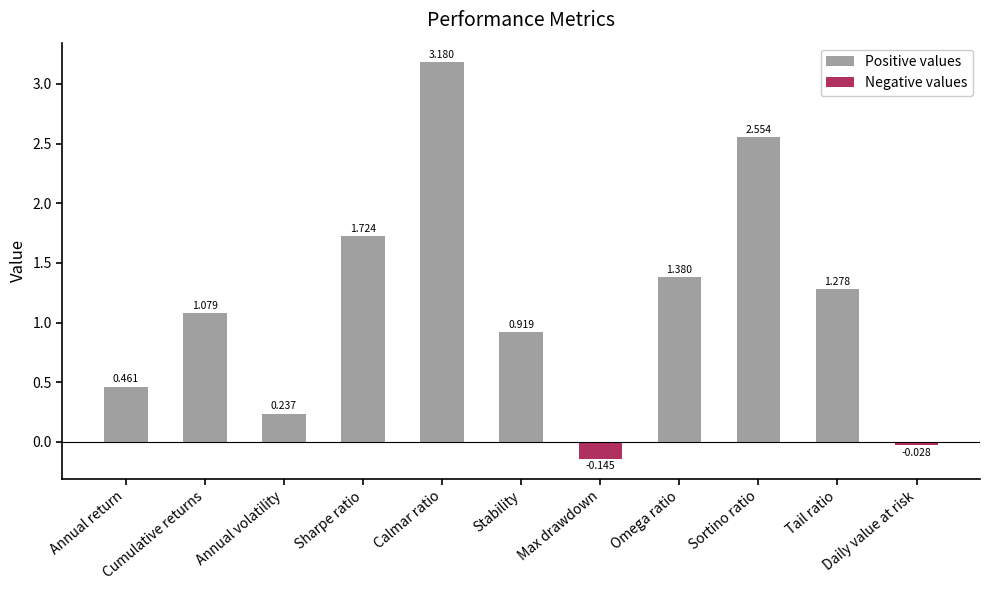

Rank the categories by value from highest to lowest.

Calmar ratio, Sortino ratio, Sharpe ratio, Omega ratio, Tail ratio, Cumulative returns, Stability, Annual return, Annual volatility, Daily value at risk, Max drawdown